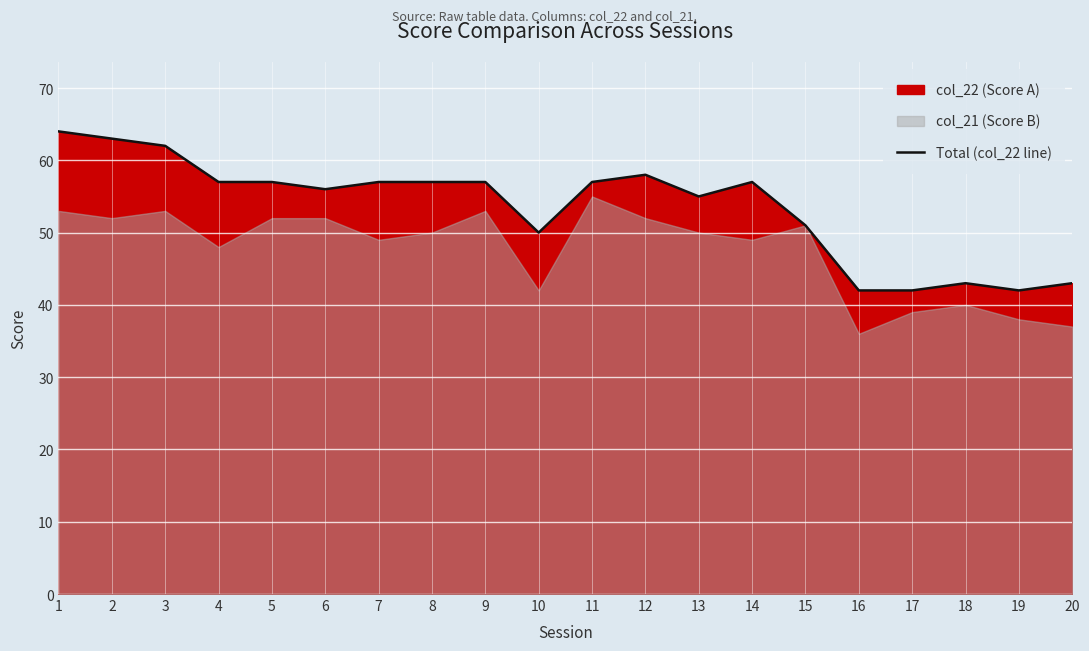

How many points are lower than both their immediate neighbors (excluding endpoints)?

4